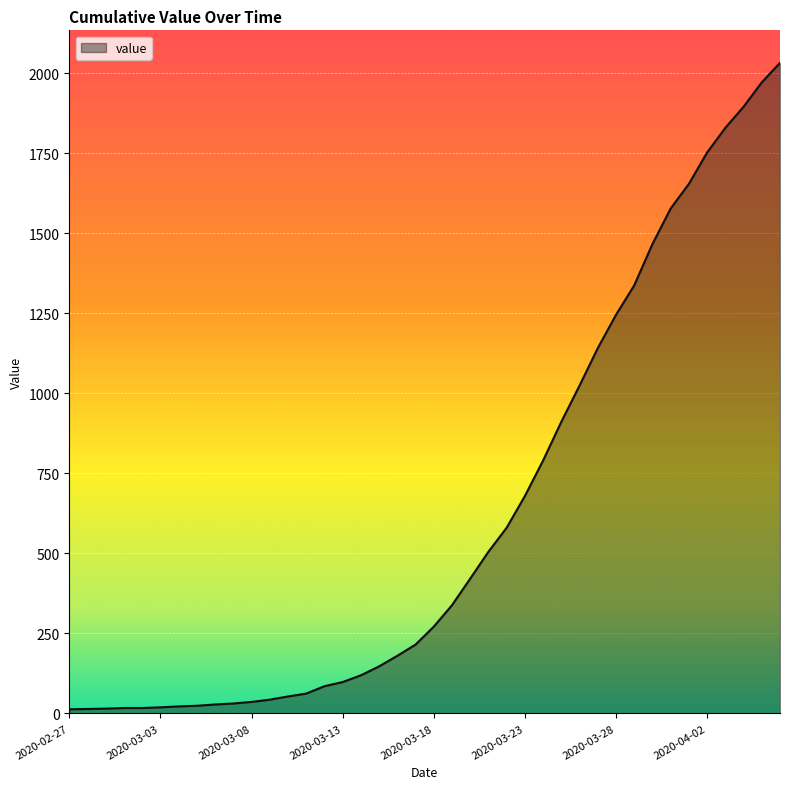

How many lines are shown in the chart?

1